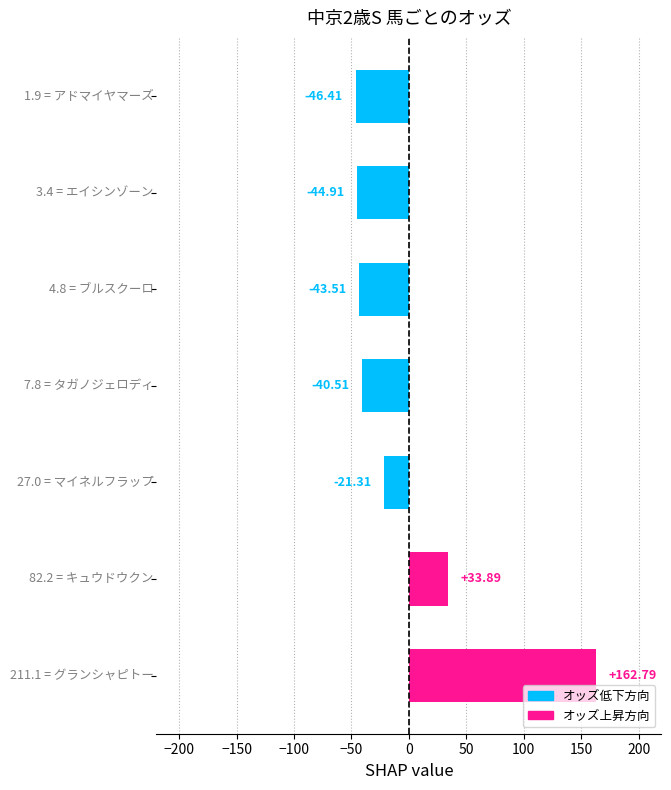

Count the number of values greater than -40.

3